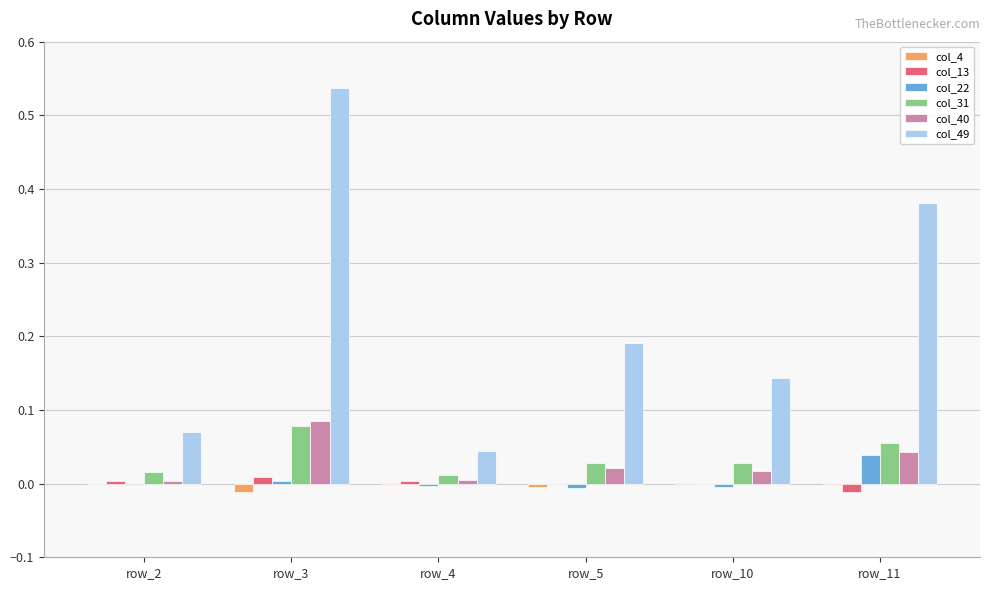

What are all the series names shown in the legend?

col_4, col_13, col_22, col_31, col_40, col_49